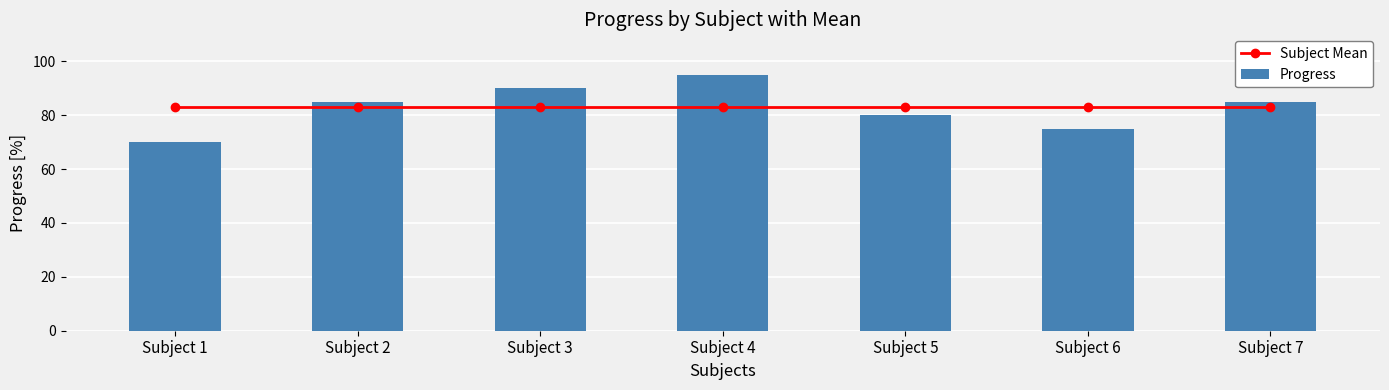

The value of Subject Mean at Subject 3 is 82.9. True or false?

True